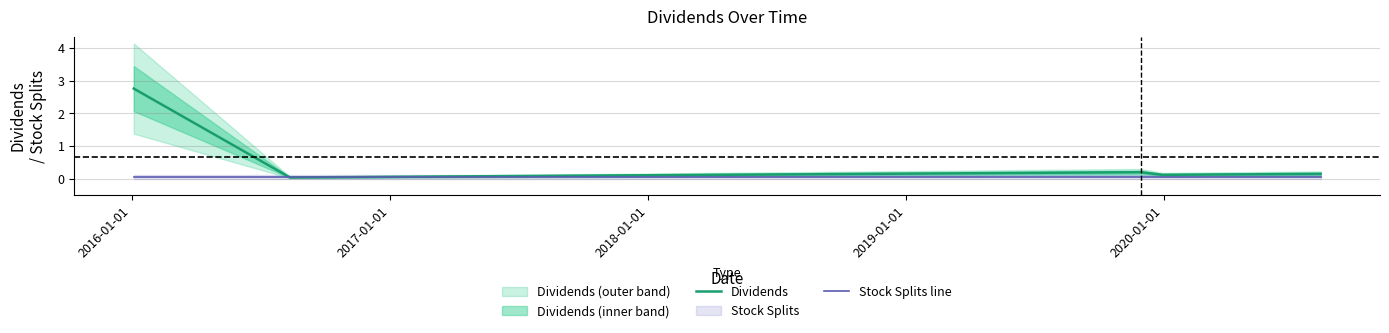

The value of Dividends at 2016-01-01 is 0.1. True or false?

False